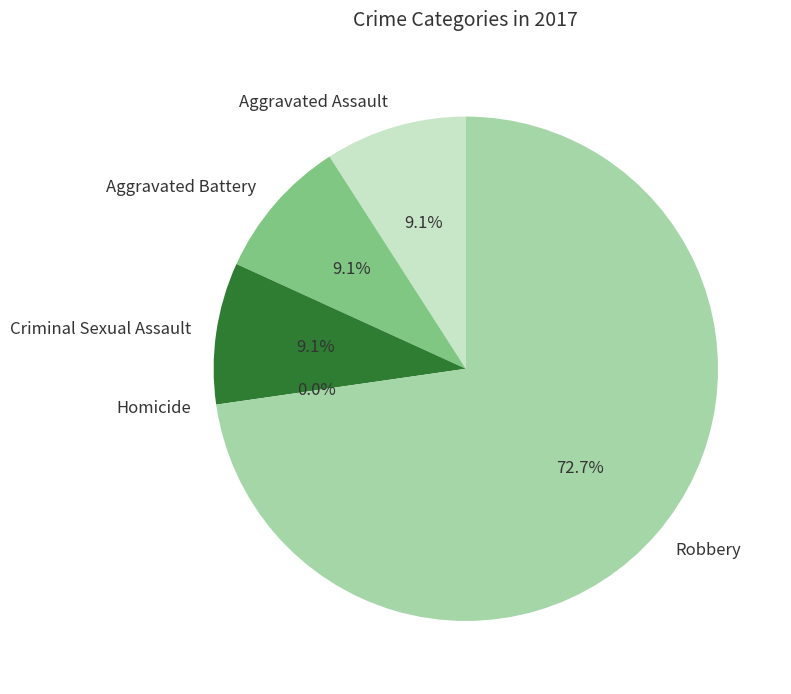

What is the smallest slice in the pie chart?

Homicide